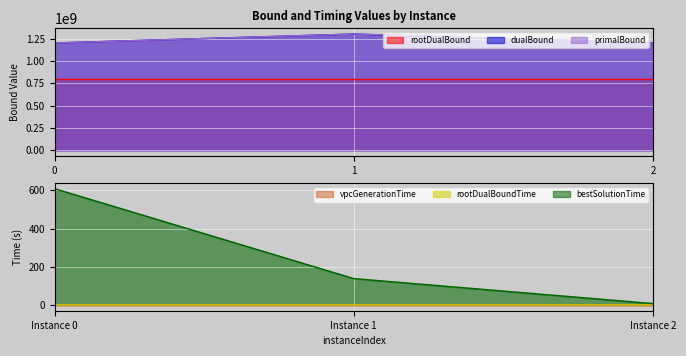

What is the highest value of the rootDualBound series?

800004354.7